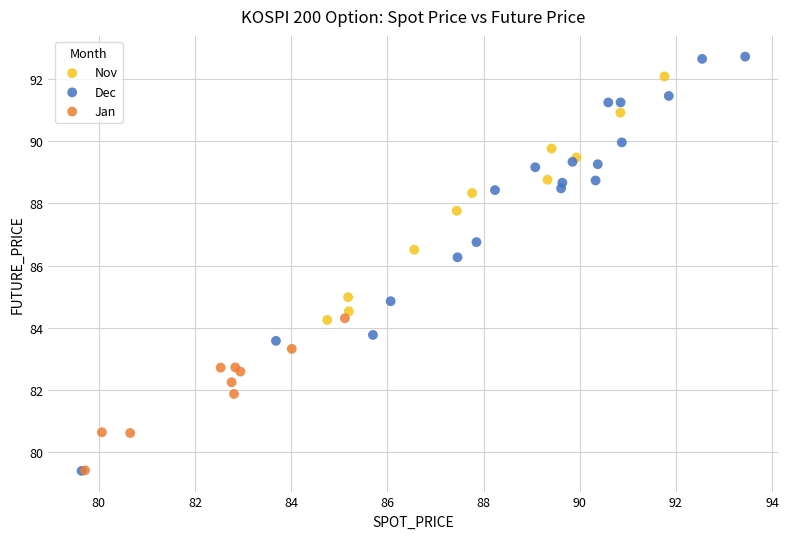

Which series contains the highest Y value?

Dec